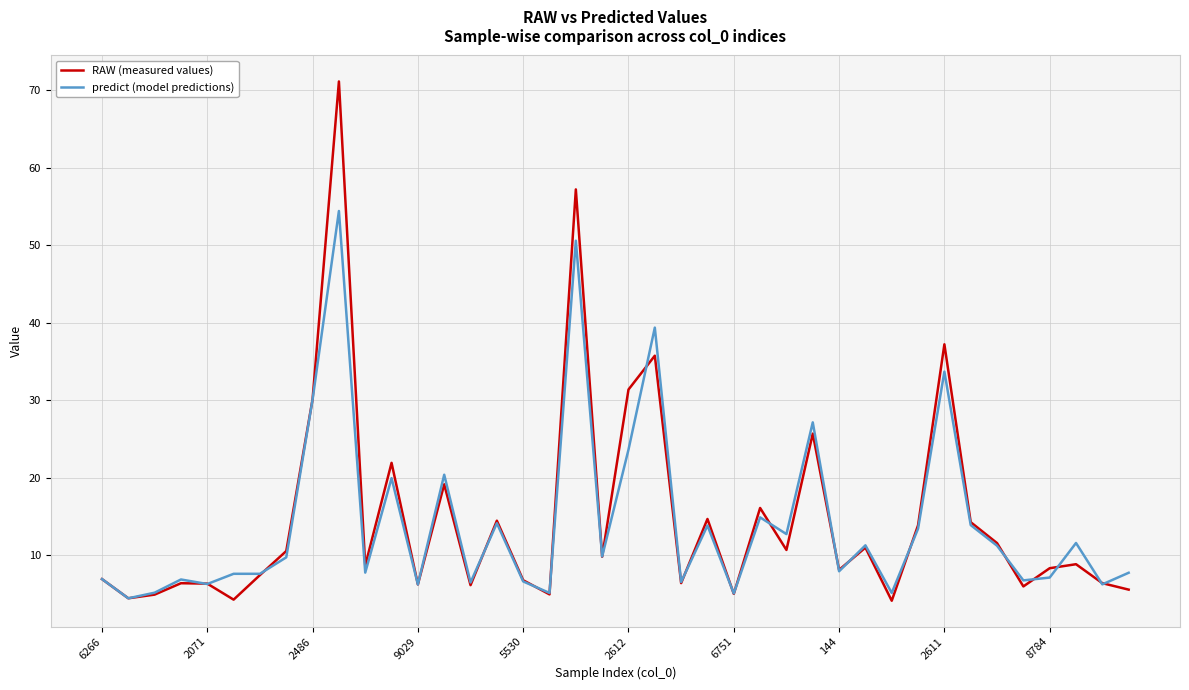

What is the minimum value shown in the chart?

4.2